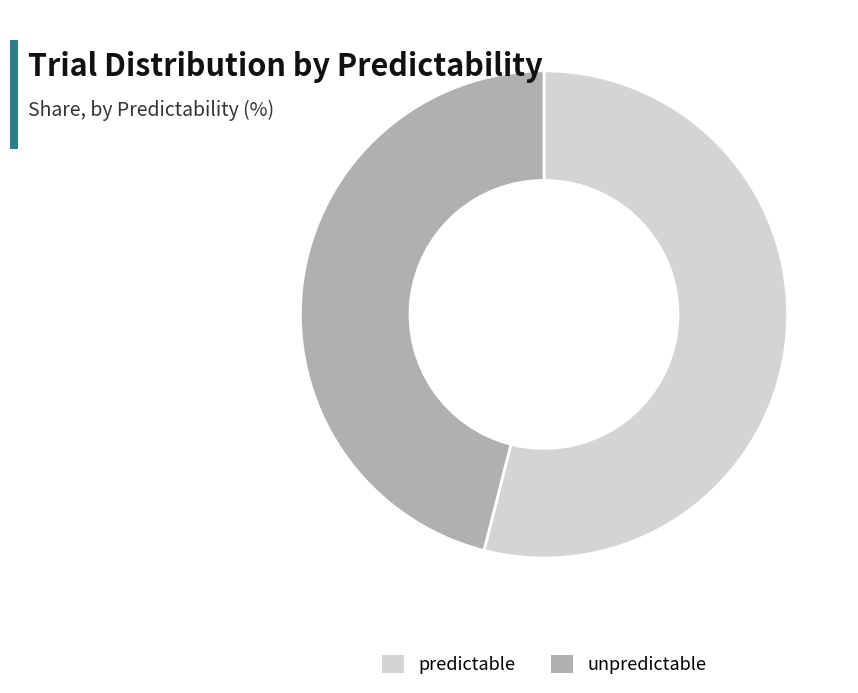

Rank the categories by value from lowest to highest.

unpredictable, predictable